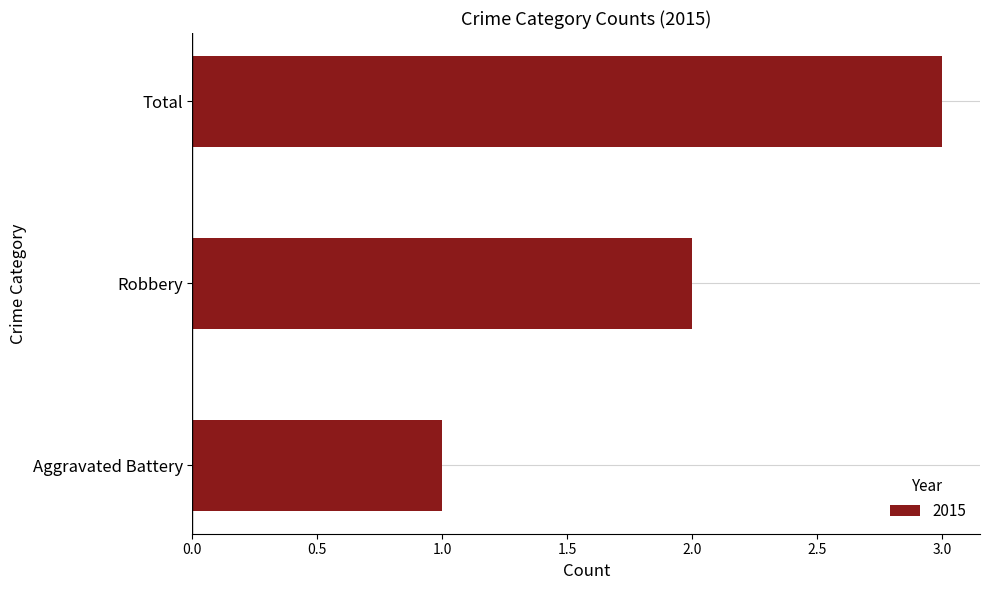

List the labels in order of value, smallest first.

Aggravated Battery, Robbery, Total